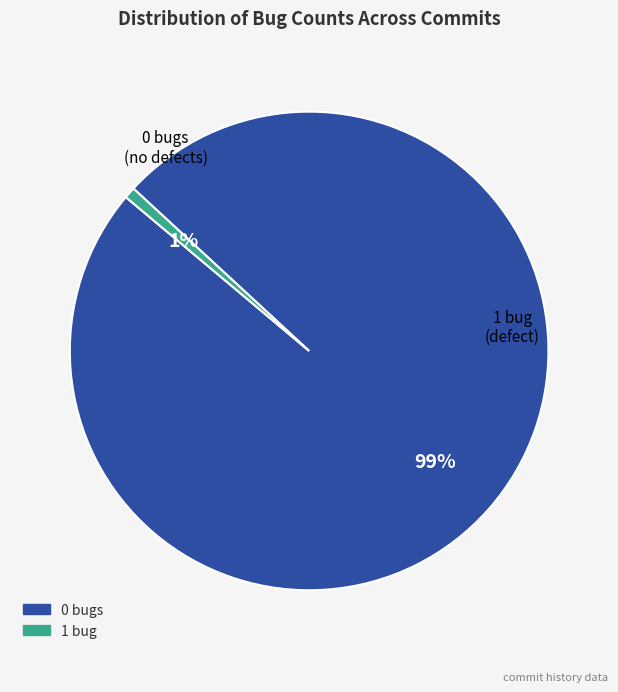

To the nearest percent, what is the average slice percentage?

50%